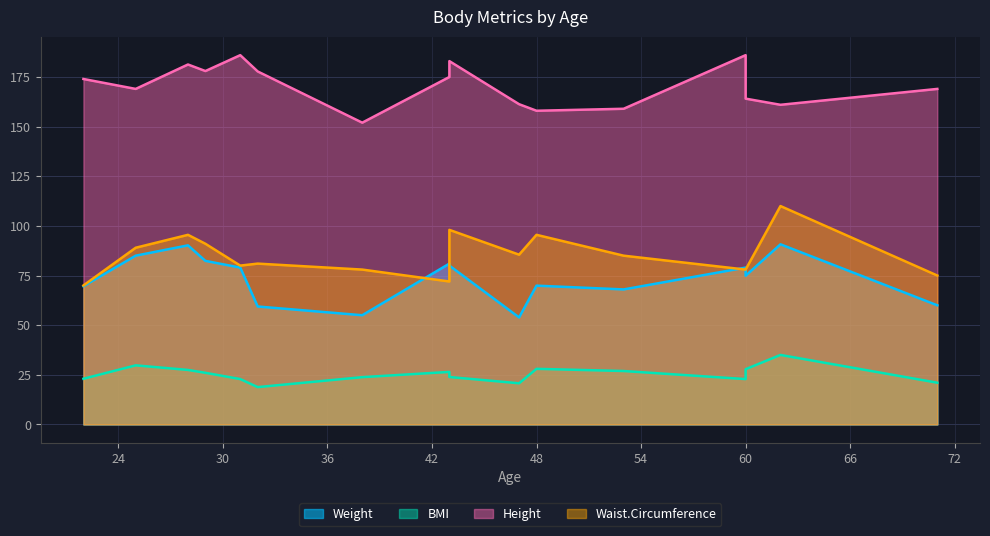

Which has a higher value, 22 or 38?

22